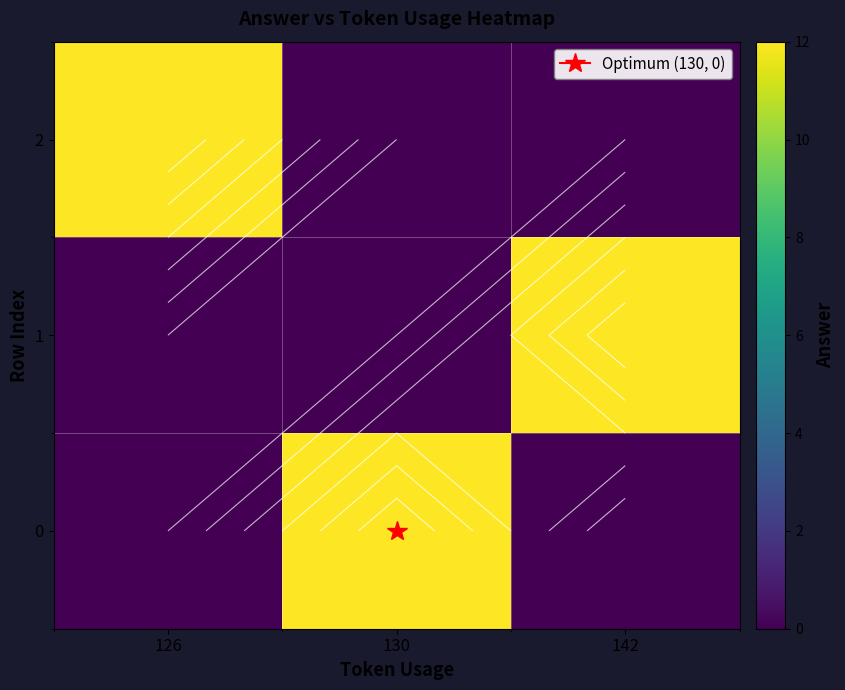

What is the sum of all 1 values?

12